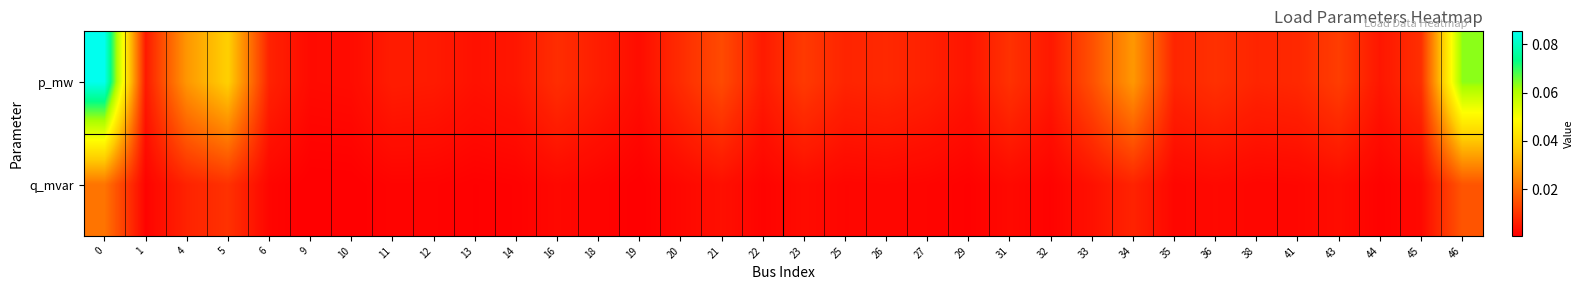

Reading left to right, transcribe all the data shown in this chart.

p_mw: 0=0.1	1=0.0	4=0.0	5=0.0	6=0.0	9=0.0	10=0.0	11=0.0	12=0.0	13=0.0	14=0.0	16=0.0	18=0.0	19=0.0	20=0.0	21=0.0	22=0.0	23=0.0	25=0.0	26=0.0	27=0.0	29=0.0	31=0.0	32=0.0	33=0.0	34=0.0	35=0.0	36=0.0	38=0.0	41=0.0	43=0.0	44=0.0	45=0.0	46=0.1
q_mvar: 0=0.0	1=0.0	4=0.0	5=0.0	6=0.0	9=0.0	10=0.0	11=0.0	12=0.0	13=0.0	14=0.0	16=0.0	18=0.0	19=0.0	20=0.0	21=0.0	22=0.0	23=0.0	25=0.0	26=0.0	27=0.0	29=0.0	31=0.0	32=0.0	33=0.0	34=0.0	35=0.0	36=0.0	38=0.0	41=0.0	43=0.0	44=0.0	45=0.0	46=0.0